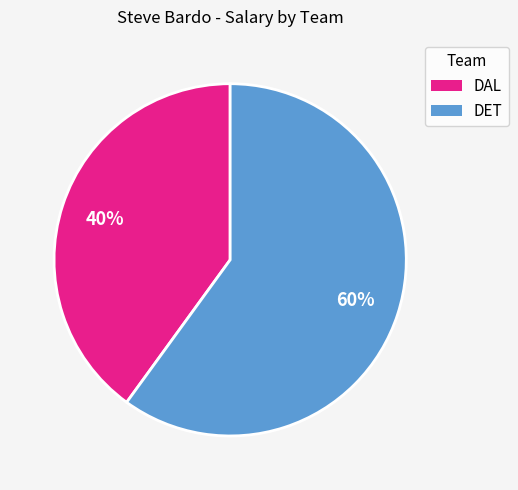

The DET slice represents 60% of the pie. True or false?

True